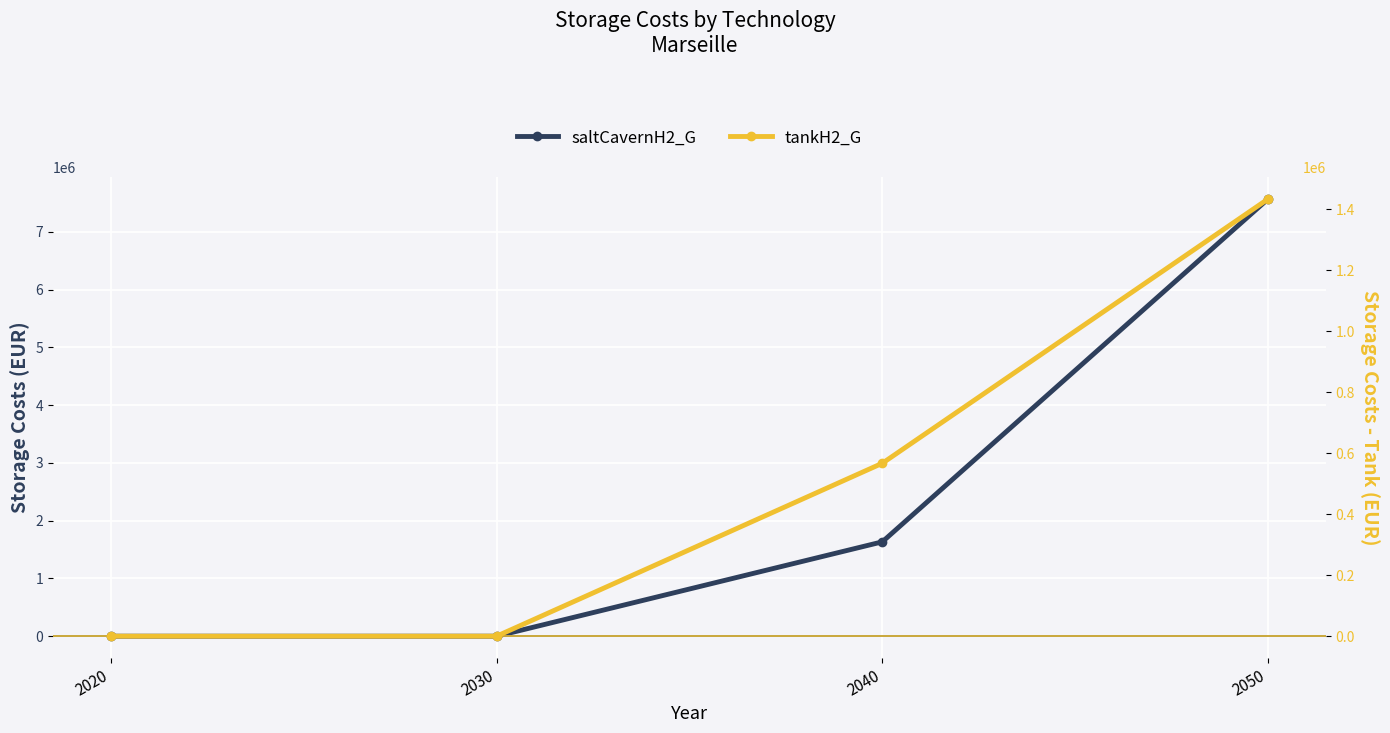

True or false: saltCavernH2_G and tankH2_G cross at least once.

False